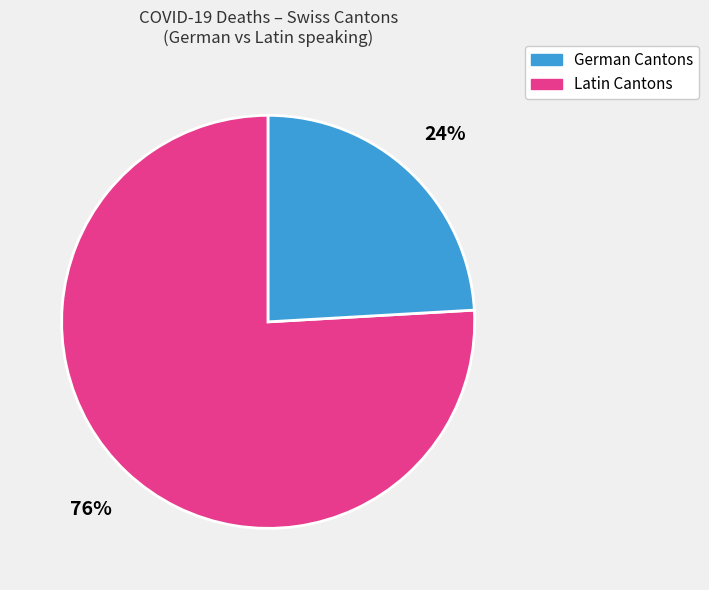

To the nearest percent, what is the average slice percentage?

50%